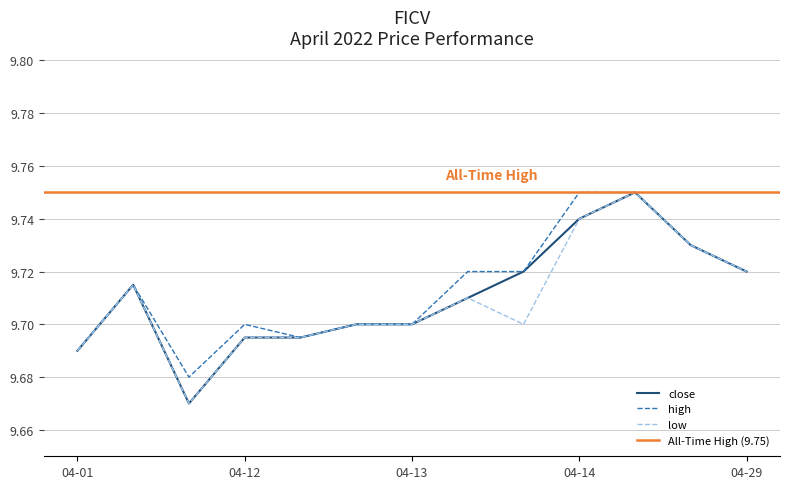

Is it true that close equals 13.5 at 04-14?

False